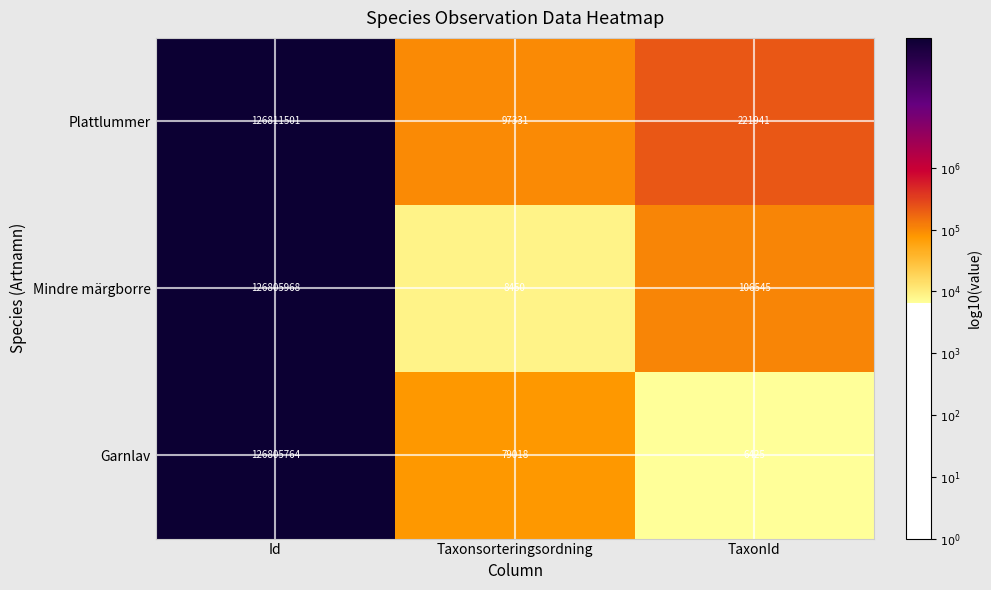

Reading left to right, extract all data points from this chart.

Plattlummer: Id=126811501	Taxonsorteringsordning=97331	TaxonId=221941
Mindre märgborre: Id=126805968	Taxonsorteringsordning=8450	TaxonId=106545
Garnlav: Id=126805764	Taxonsorteringsordning=79018	TaxonId=6425